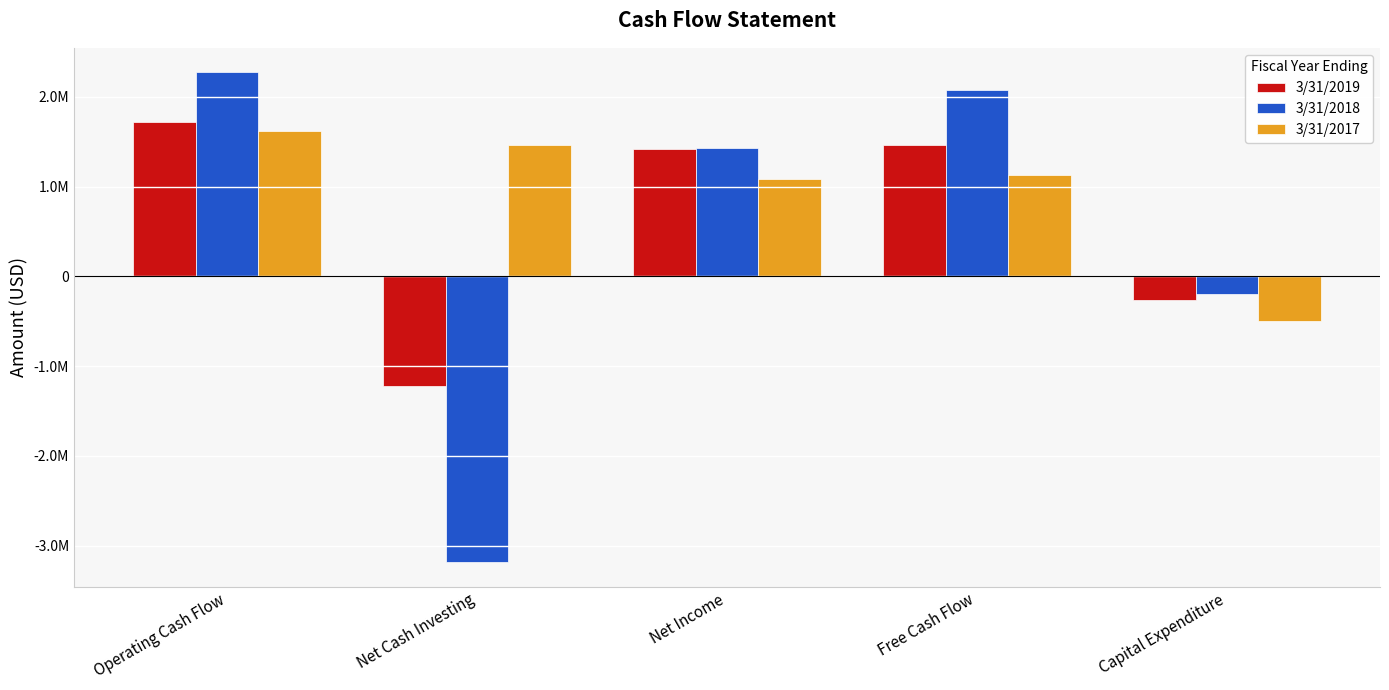

Are the bars horizontal?

No